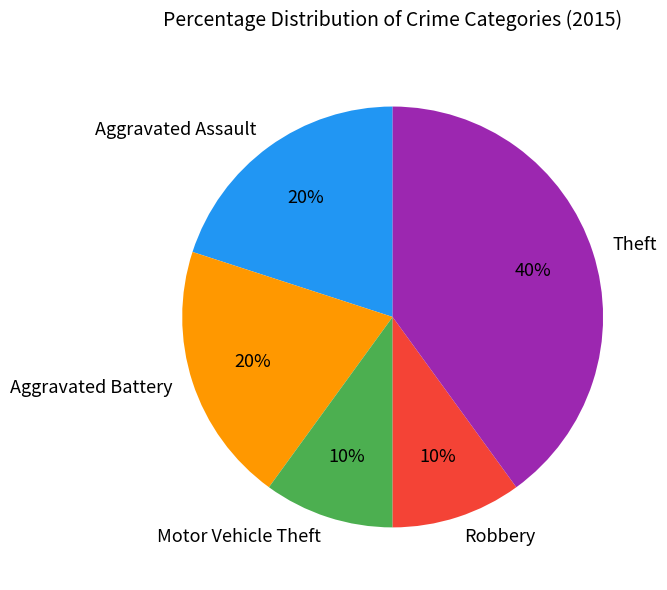

True or false: Robbery accounts for 10% of the total.

True